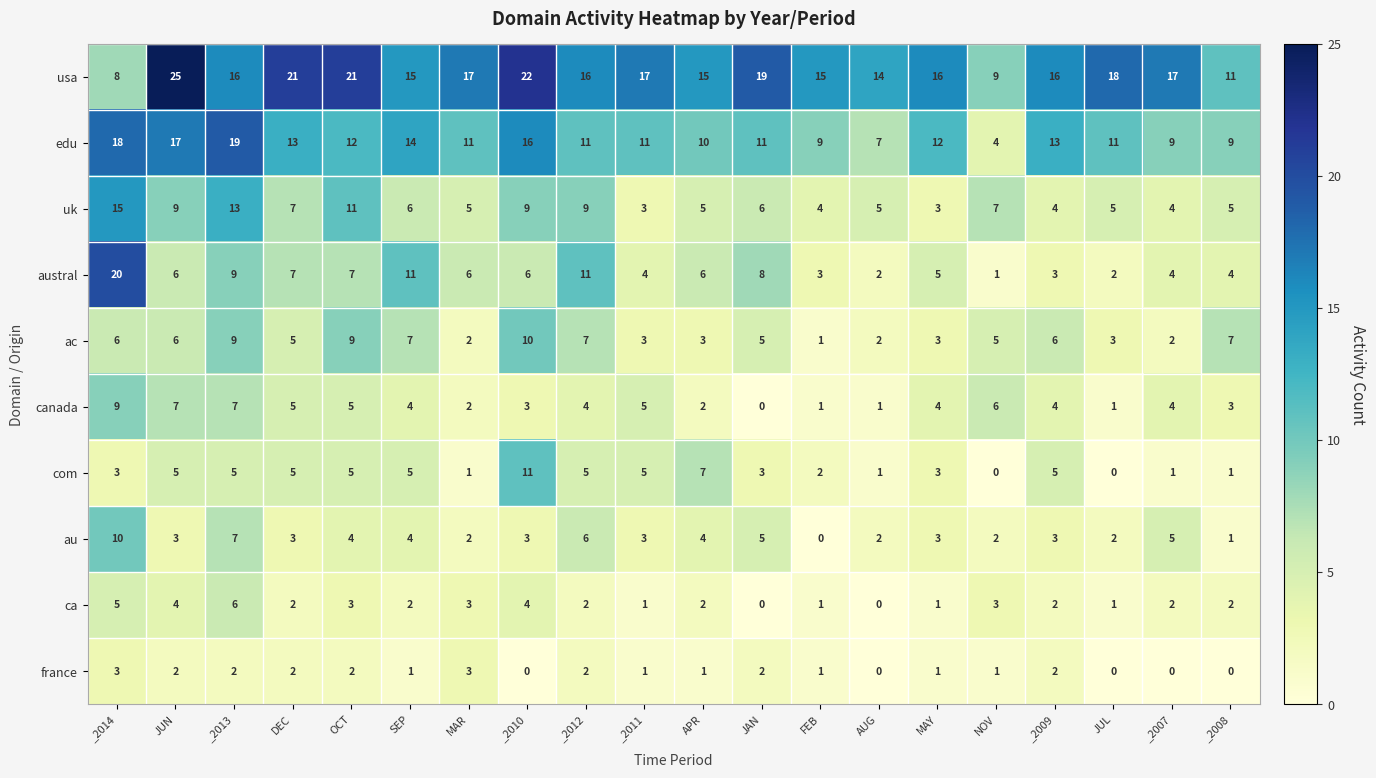

What value does the uk series have at _2012, to the nearest 5?

10